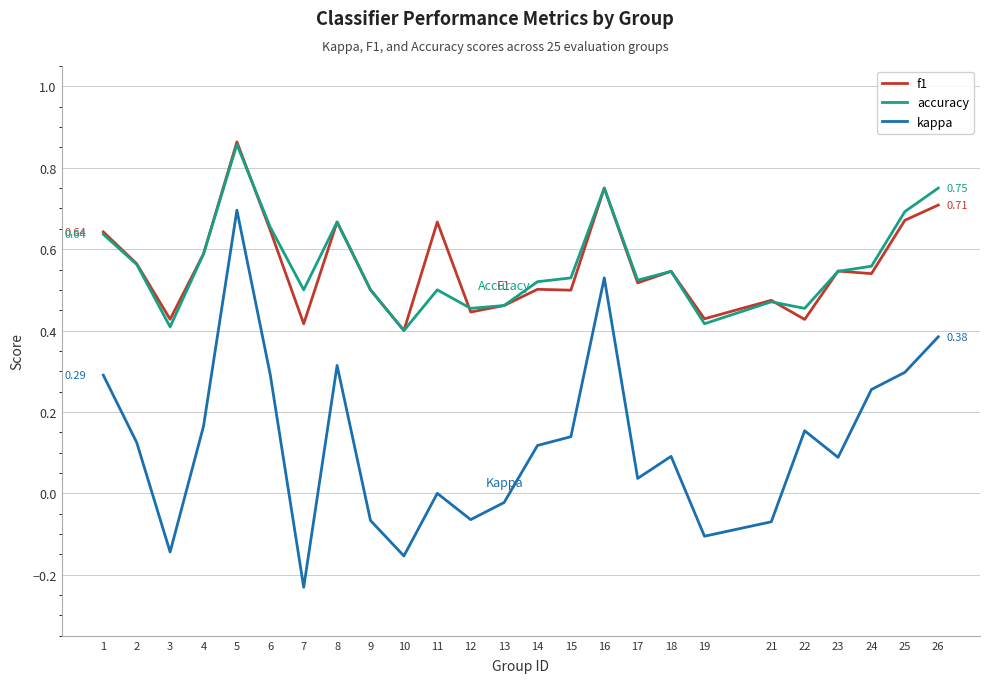

True or false: accuracy has more than 1 points higher than both neighbors.

True